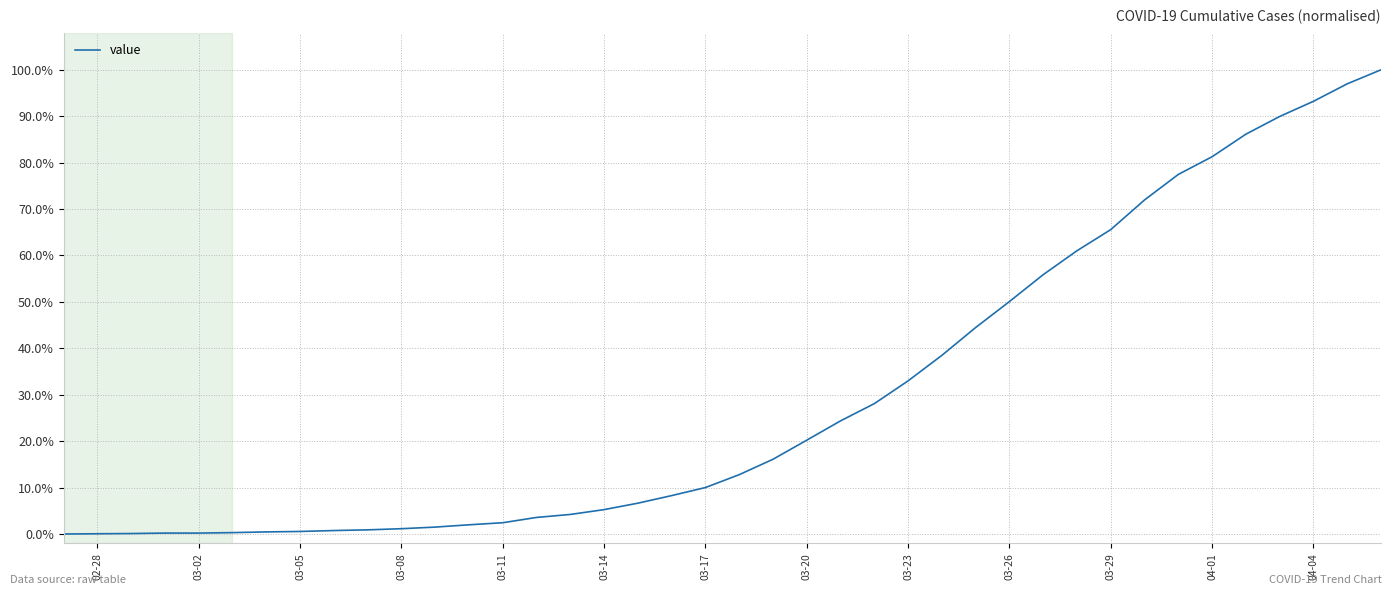

Does the chart have visible grid lines?

Yes